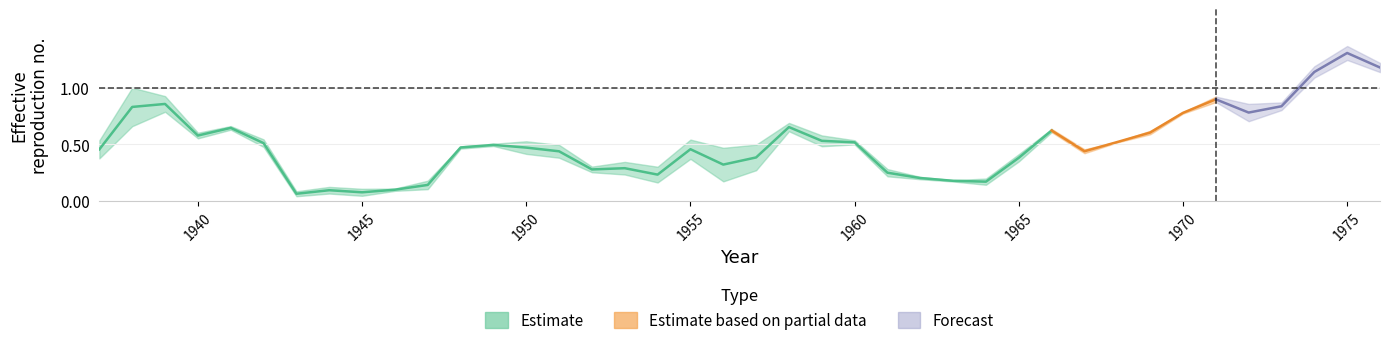

Is the value of WSPRU-II-5-A at 1973 greater than the value of WSPRU-II-5-B at 1942?

Yes